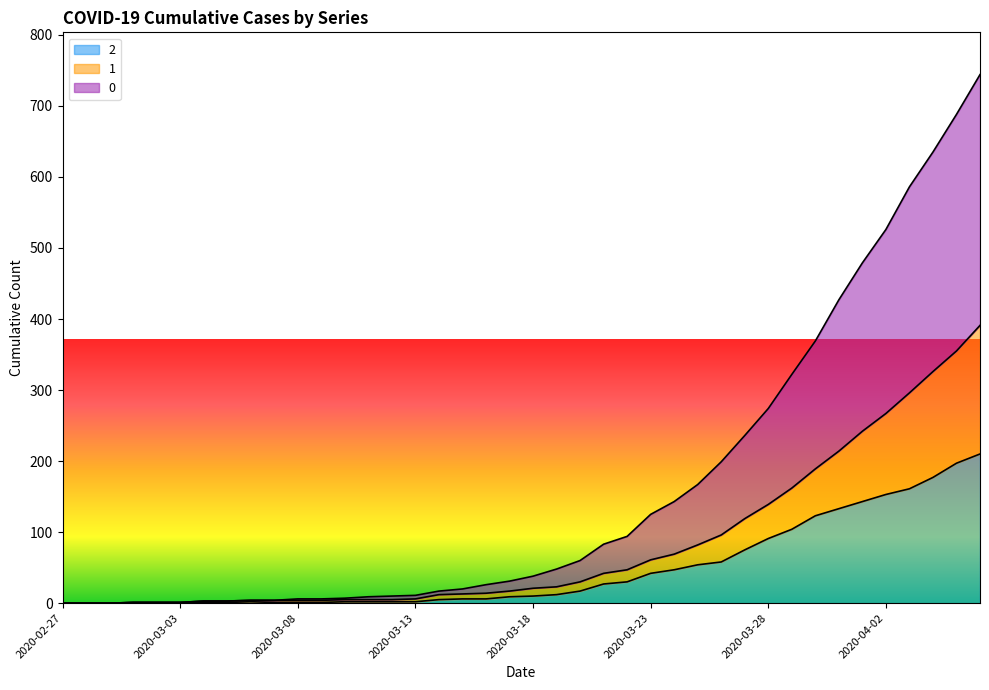

At 2020-04-04, list the series in order from largest to smallest.

0, 1, 2